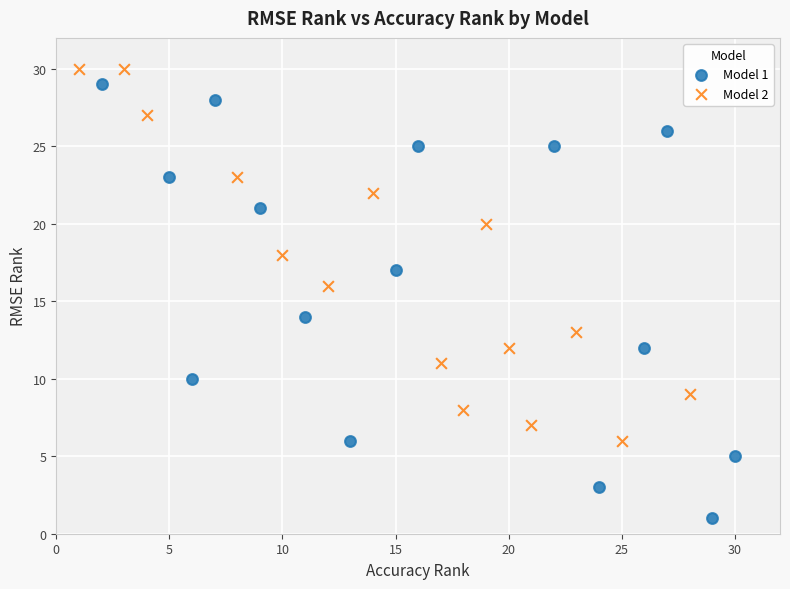

What are all the series names shown in the legend?

Model 1, Model 2